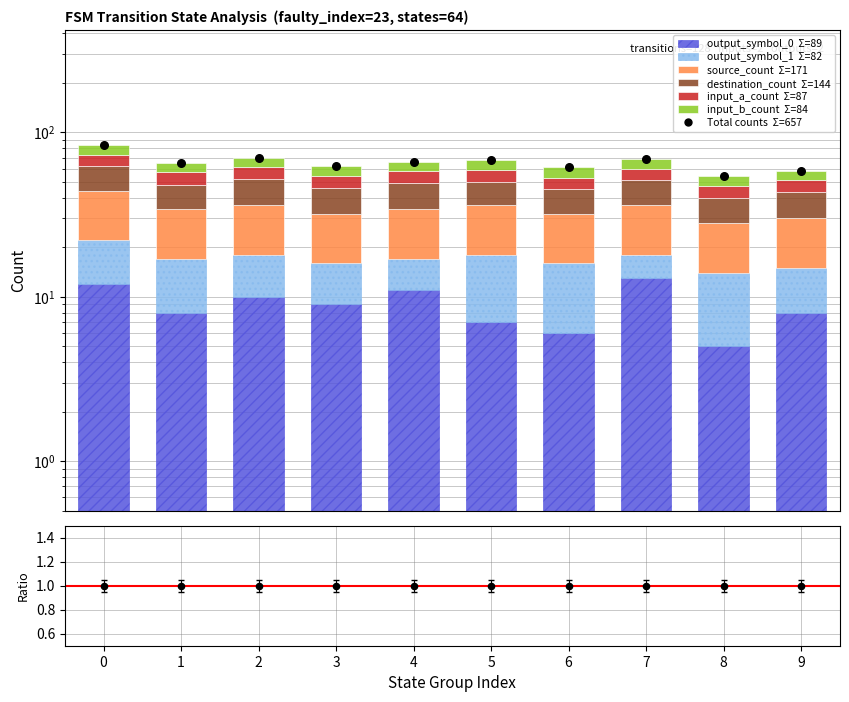

Is the value of input_a_count at 8 greater than the value of input_b_count at 0?

No